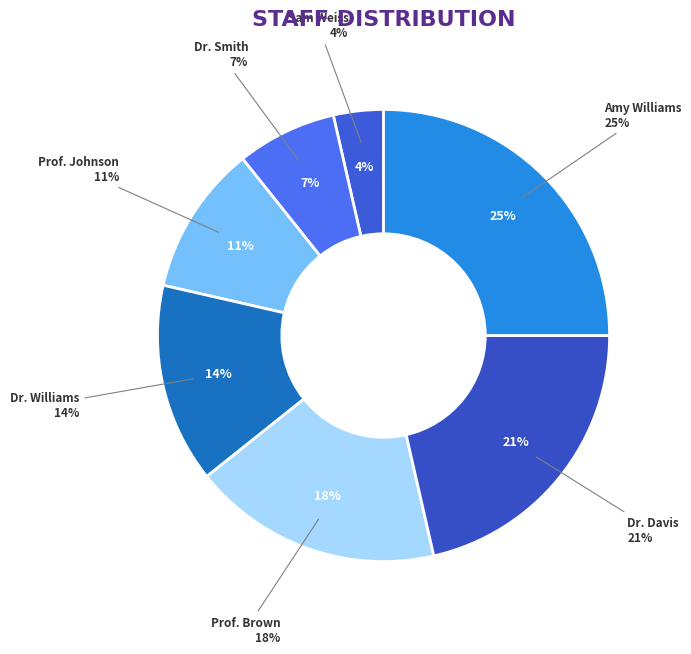

What percentage is the Dr. Williams slice, to the nearest percent?

14%